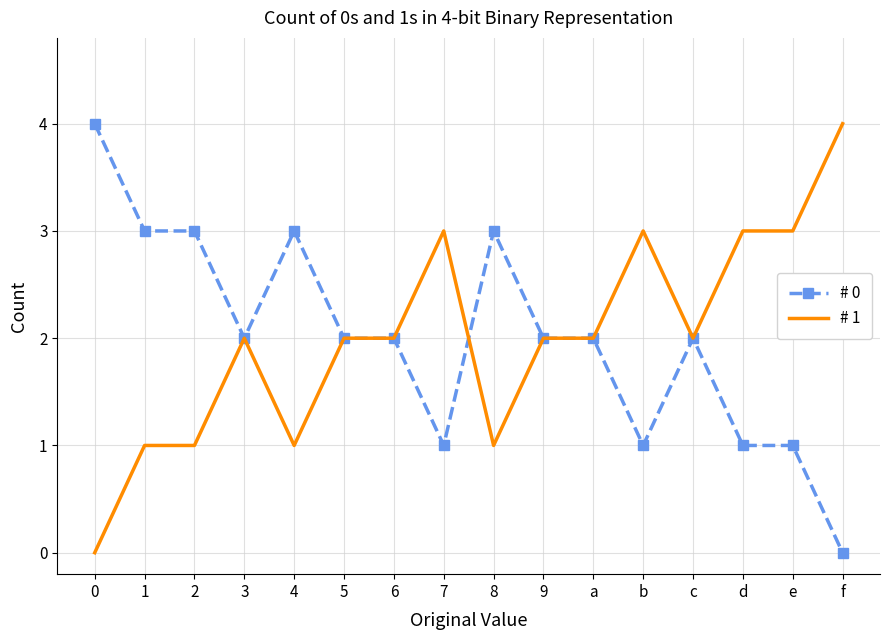

What is the difference between the # 0 values at 4 and 0?

1